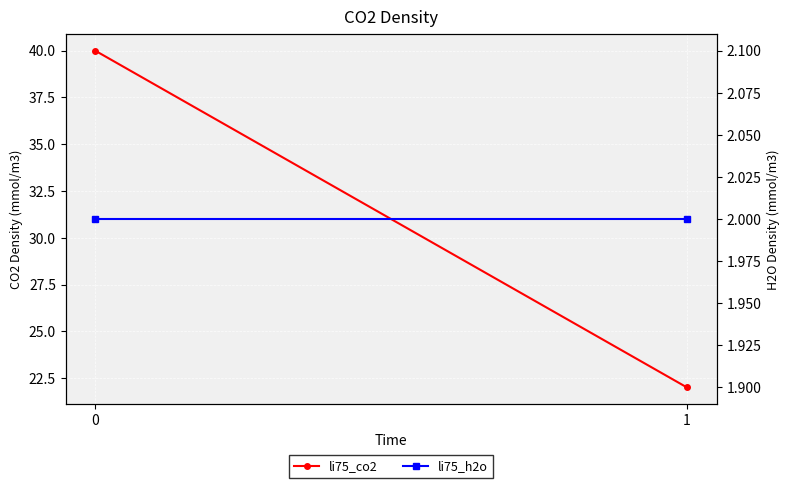

What is the greatest value displayed?

40